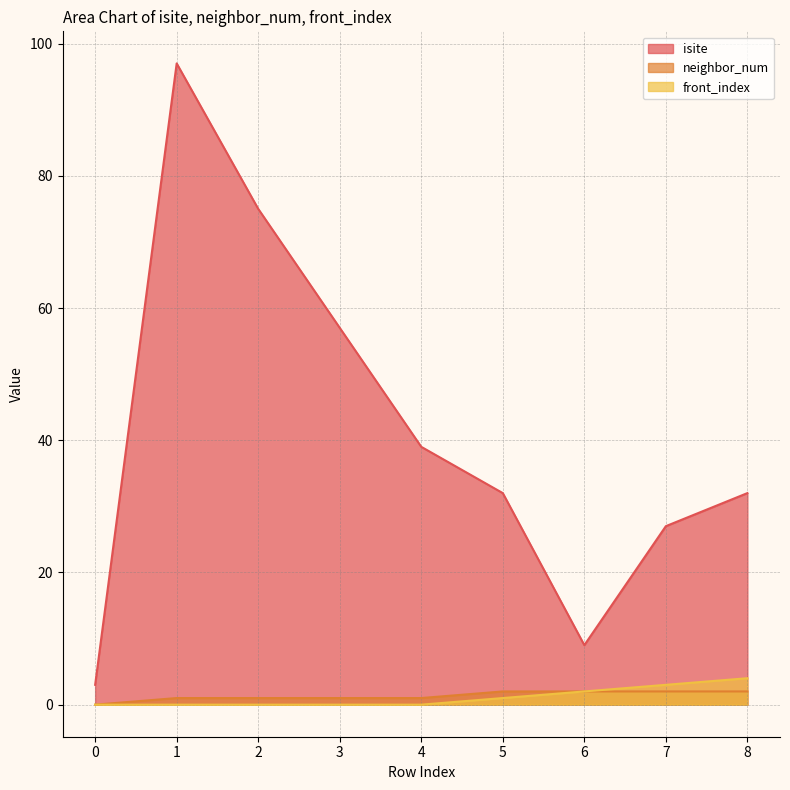

How many positive values does the front_index series have?

4